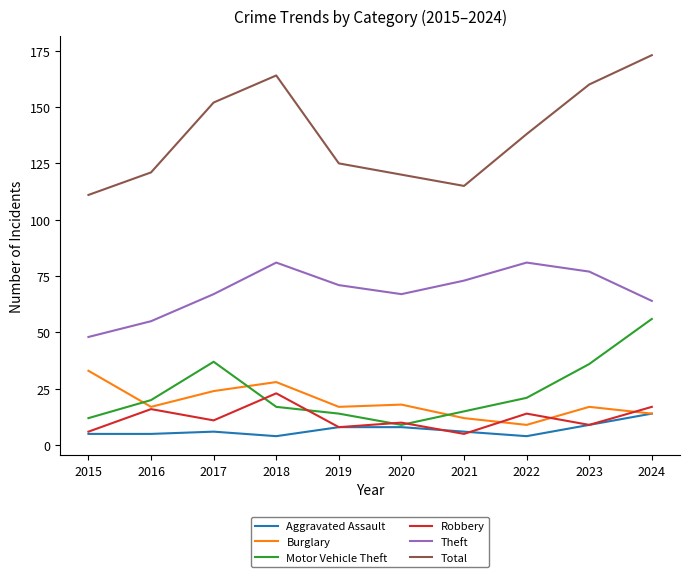

True or false: Robbery and Theft cross at least once.

False